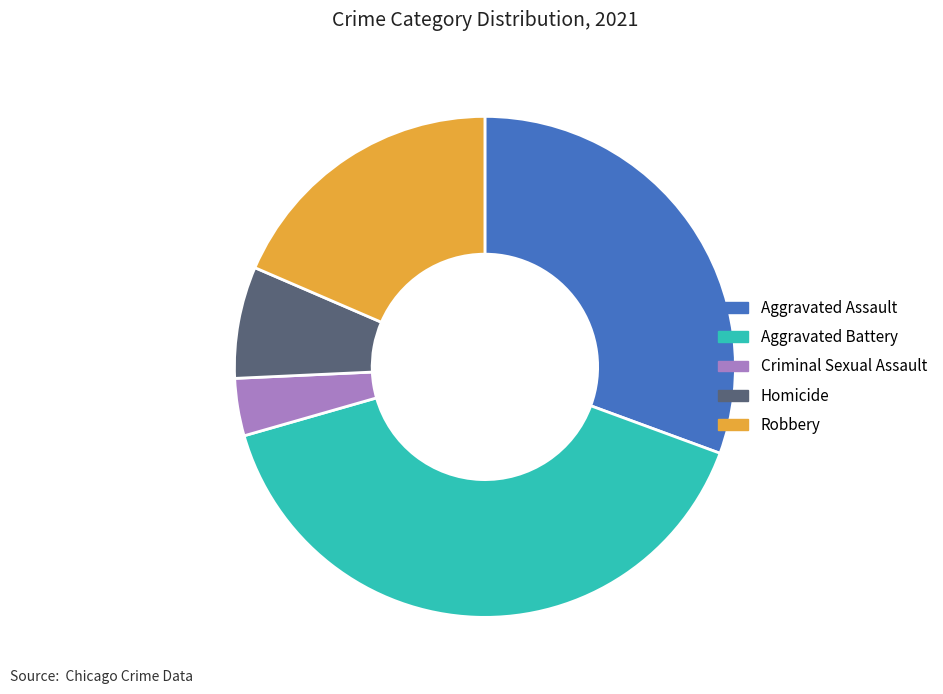

Is there a majority slice in this chart?

No